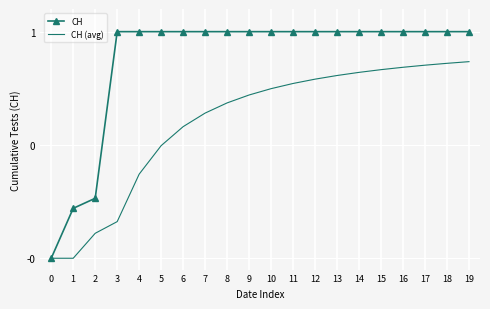

Between 5 and 7, which series saw the biggest shift?

CH (avg)